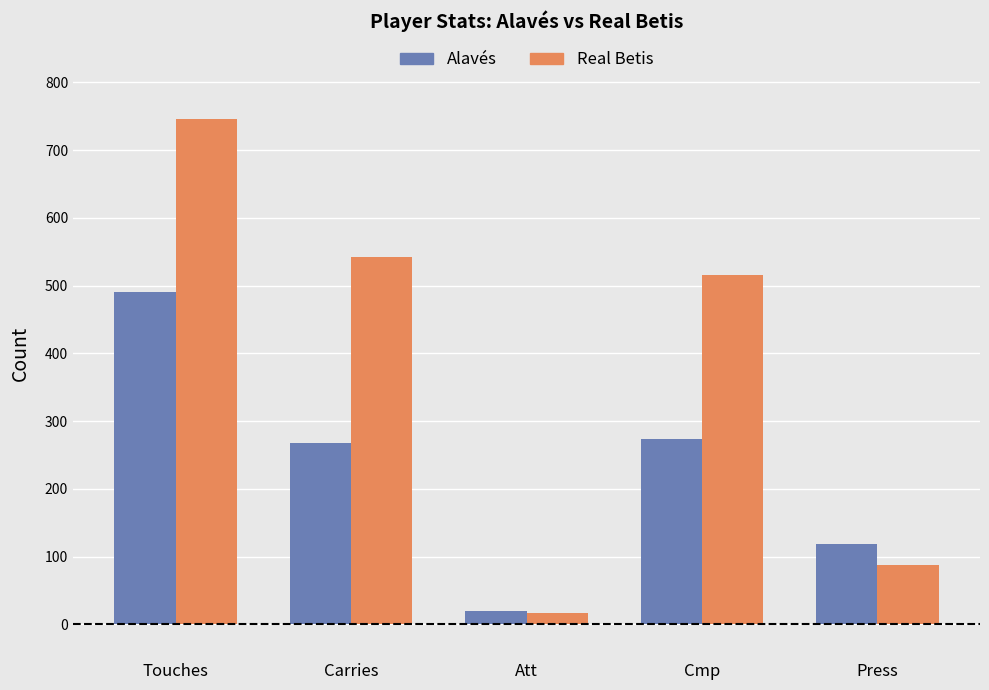

How many series are shown in this chart?

2